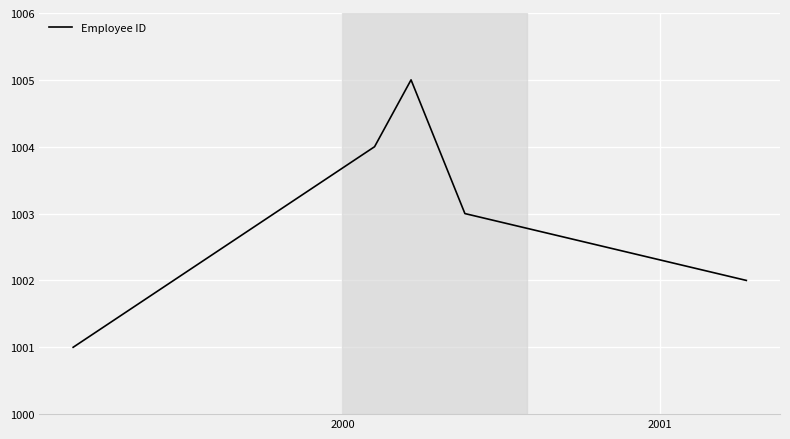

What is the minimum value shown in the chart?

1001